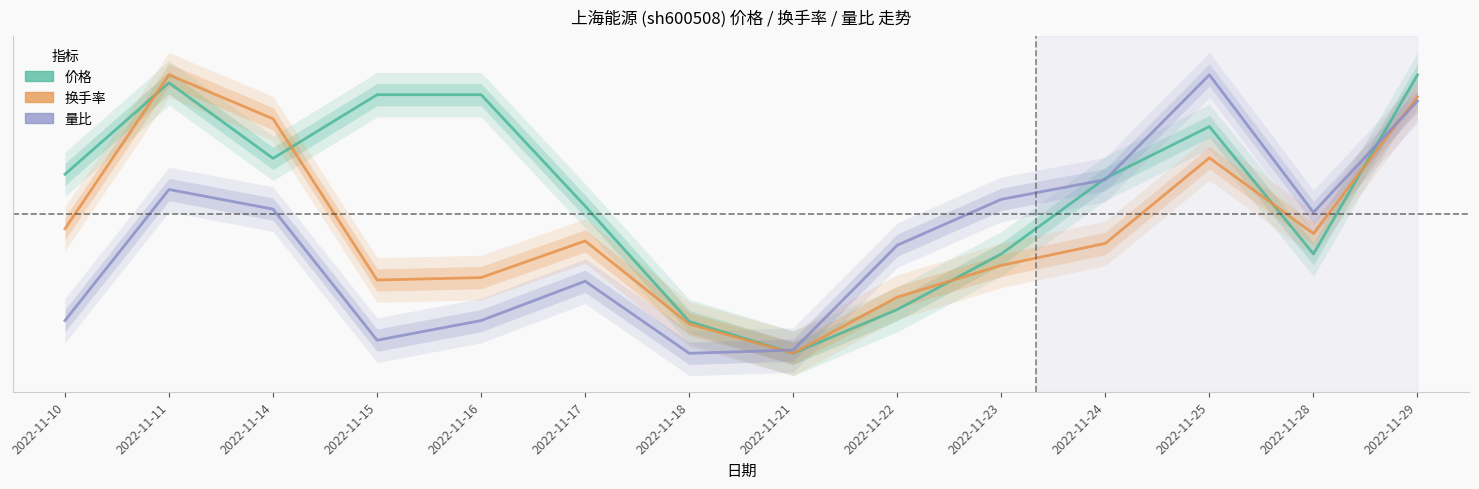

Rank the categories by 换手率 value from lowest to highest.

2022-11-21, 2022-11-18, 2022-11-22, 2022-11-15, 2022-11-16, 2022-11-23, 2022-11-24, 2022-11-17, 2022-11-28, 2022-11-10, 2022-11-25, 2022-11-14, 2022-11-29, 2022-11-11